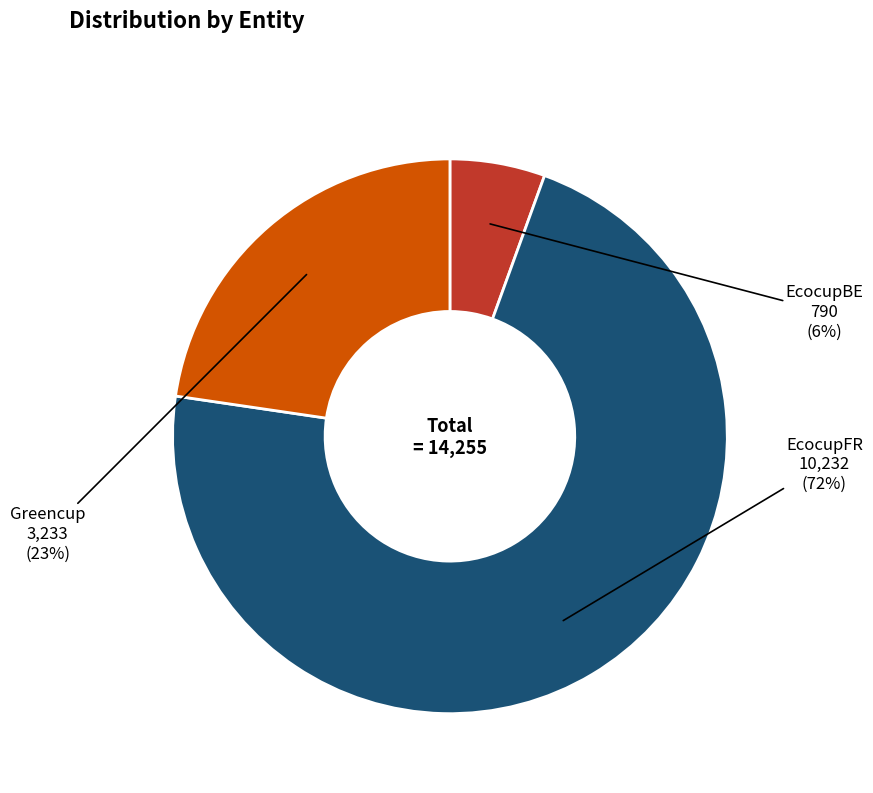

Which has a higher value, Greencup or EcocupBE?

Greencup